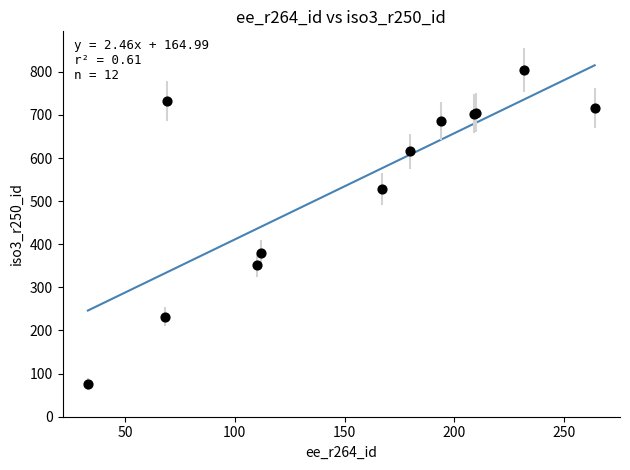

What Y value in the scatter plot is closest to 440?

380